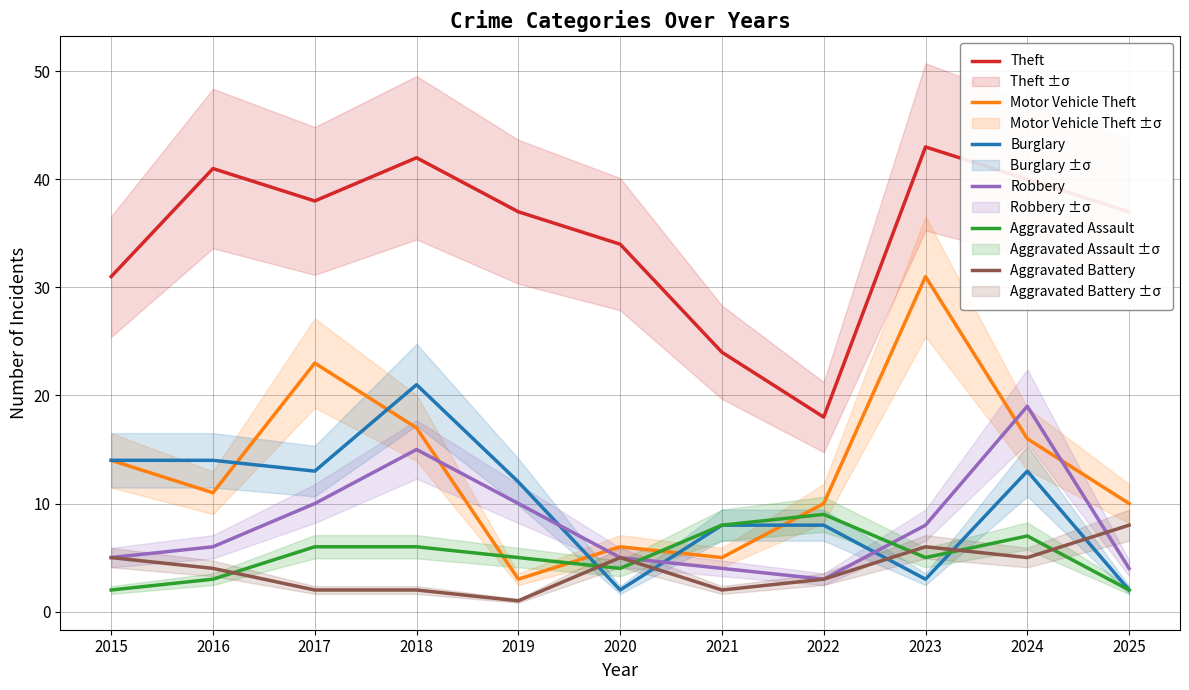

At which category does Aggravated Assault reach its first local peak?

2022